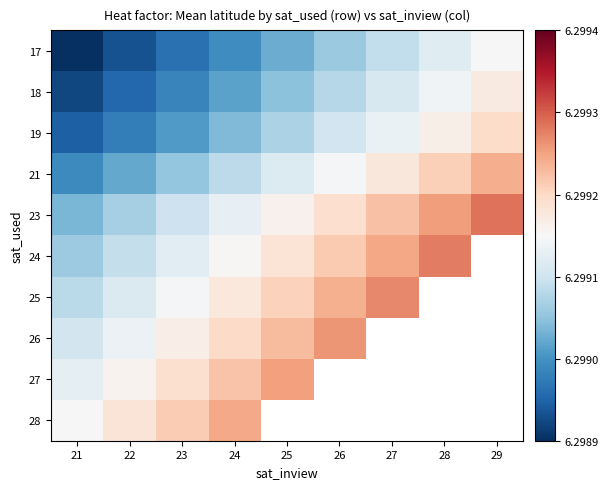

Read the 23 value at 22.

6.3